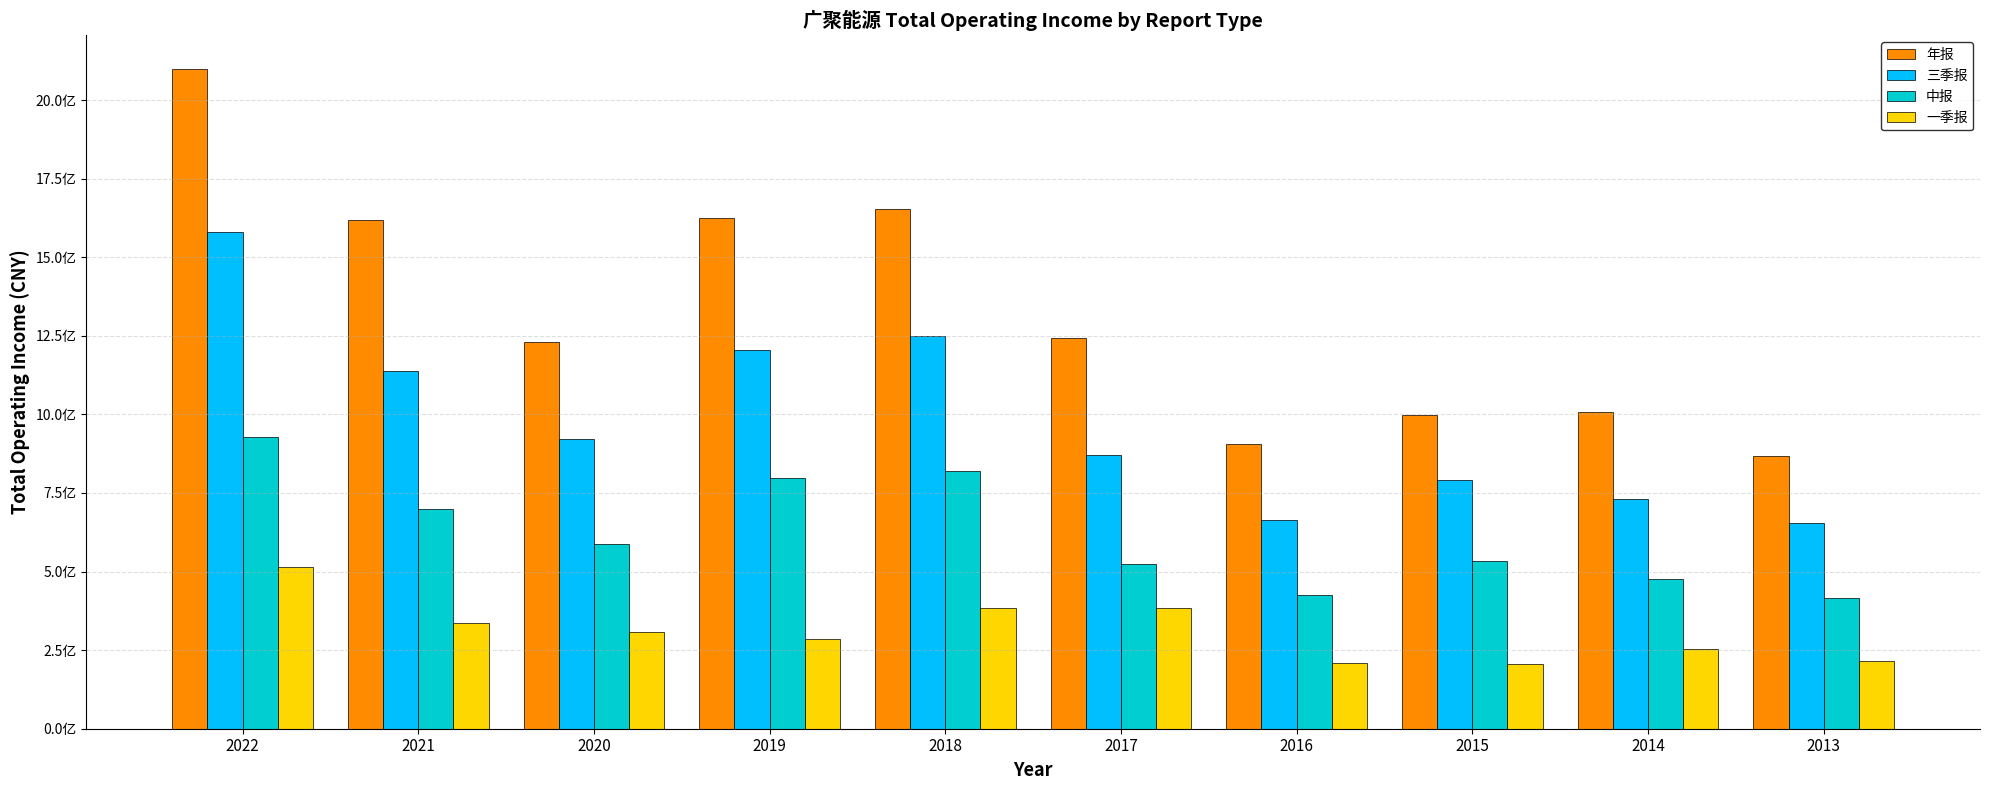

Rank the series by their maximum value, from highest to lowest.

年报, 三季报, 中报, 一季报